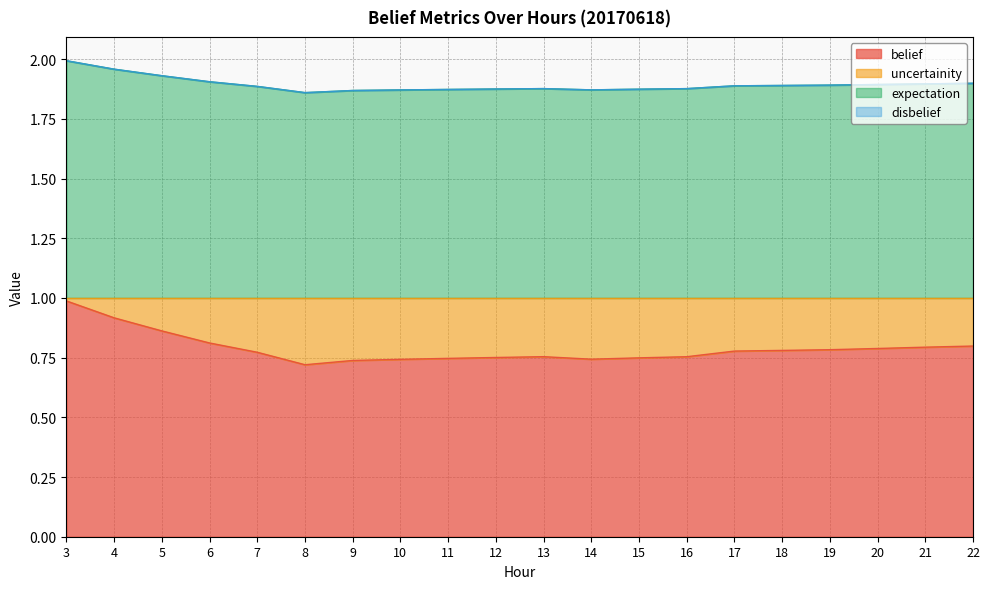

What is the minimum value shown in the chart?

0.7